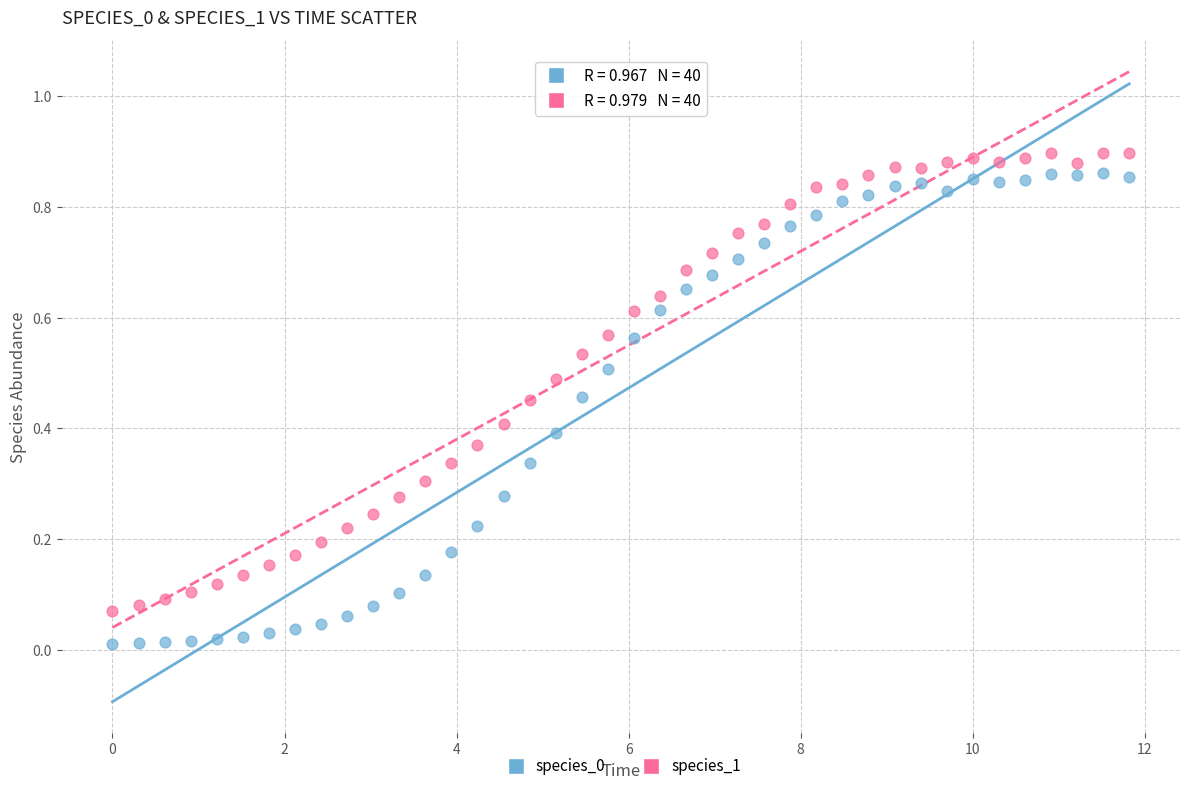

Across all data points, what is the range of X values (max minus min)?

11.8